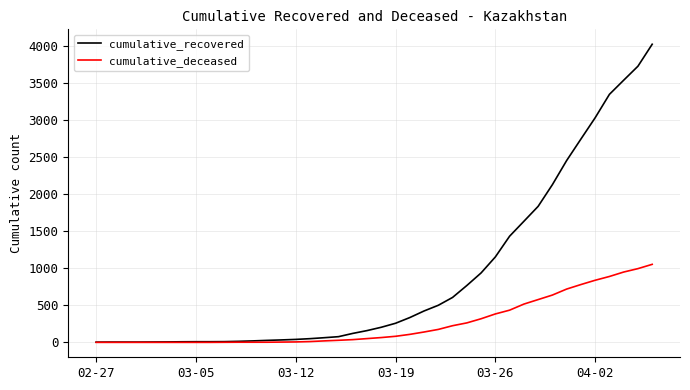

Which series has the largest range (max minus min)?

cumulative_recovered